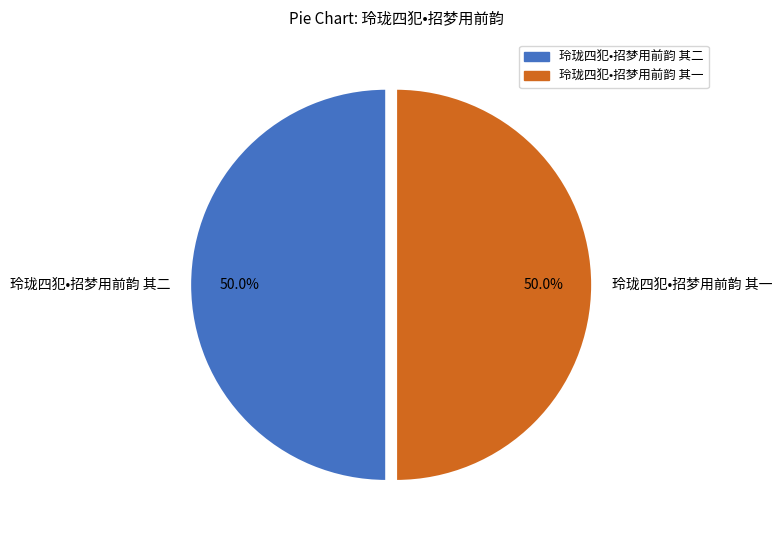

Combined, do 玲珑四犯•招梦用前韵 其二 and 玲珑四犯•招梦用前韵 其一 account for over 50%?

Yes